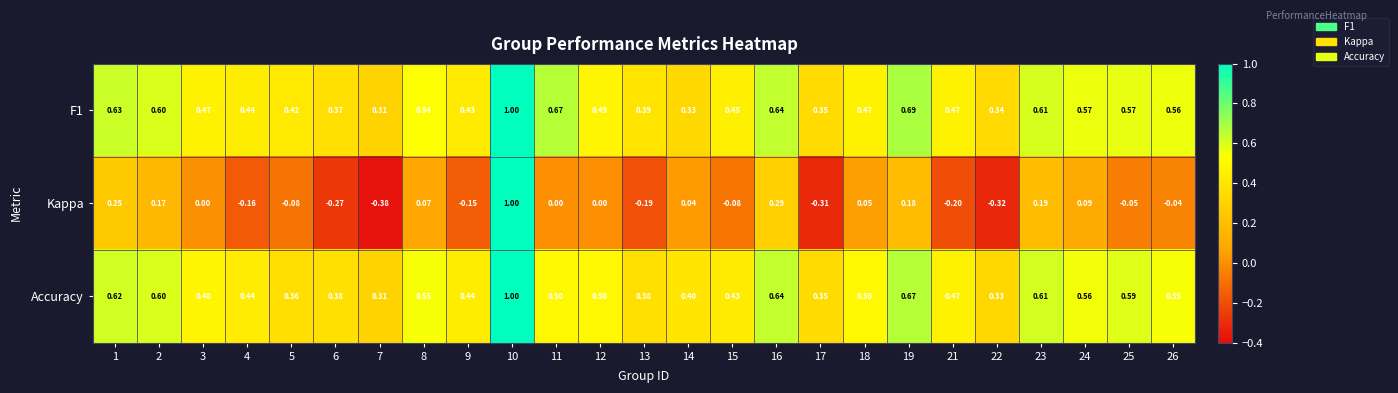

What is the maximum value shown in the chart?

1.0